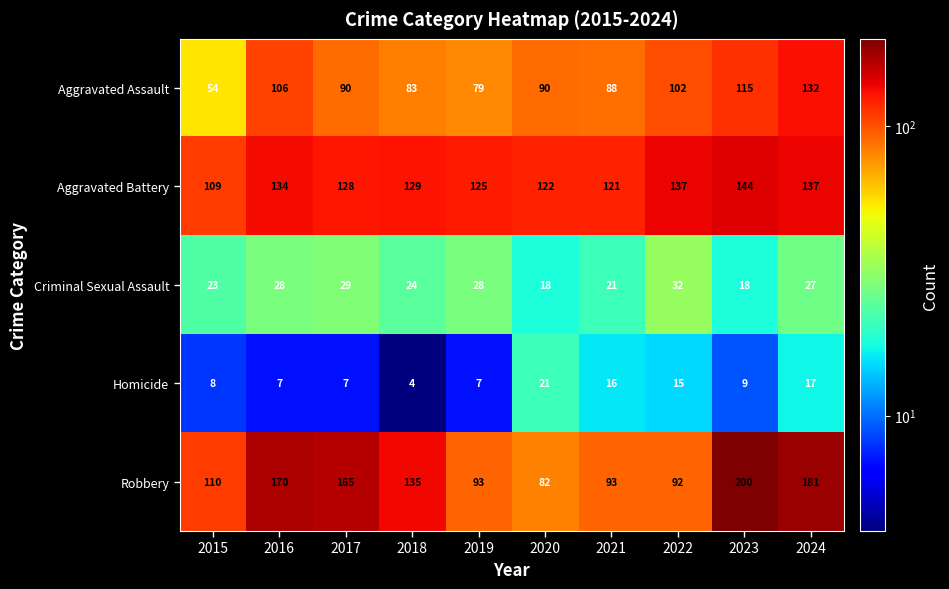

What is the spread (max minus min) of values at 2018?

131